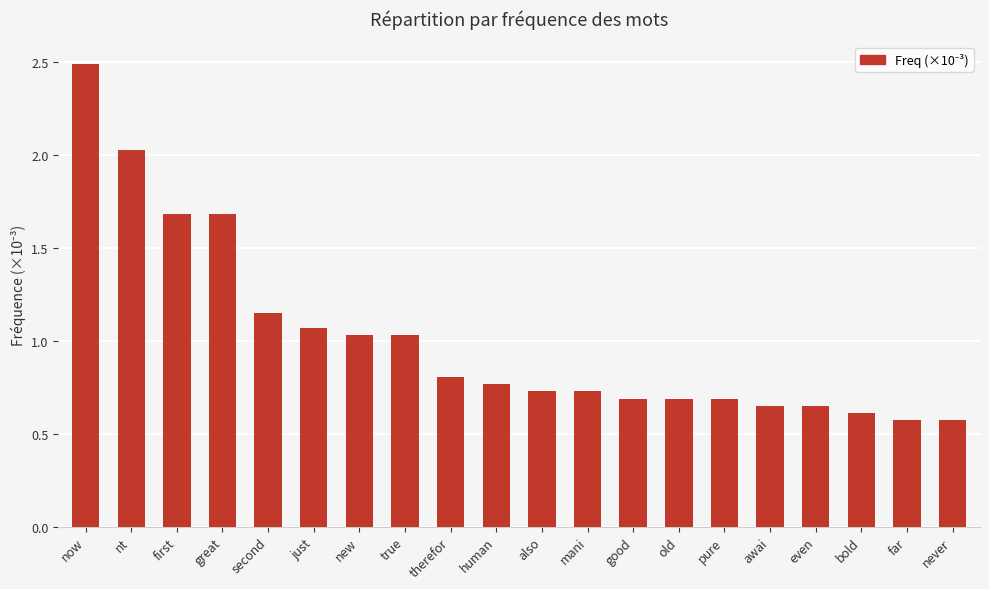

What is the difference between the maximum and minimum values?

1.9